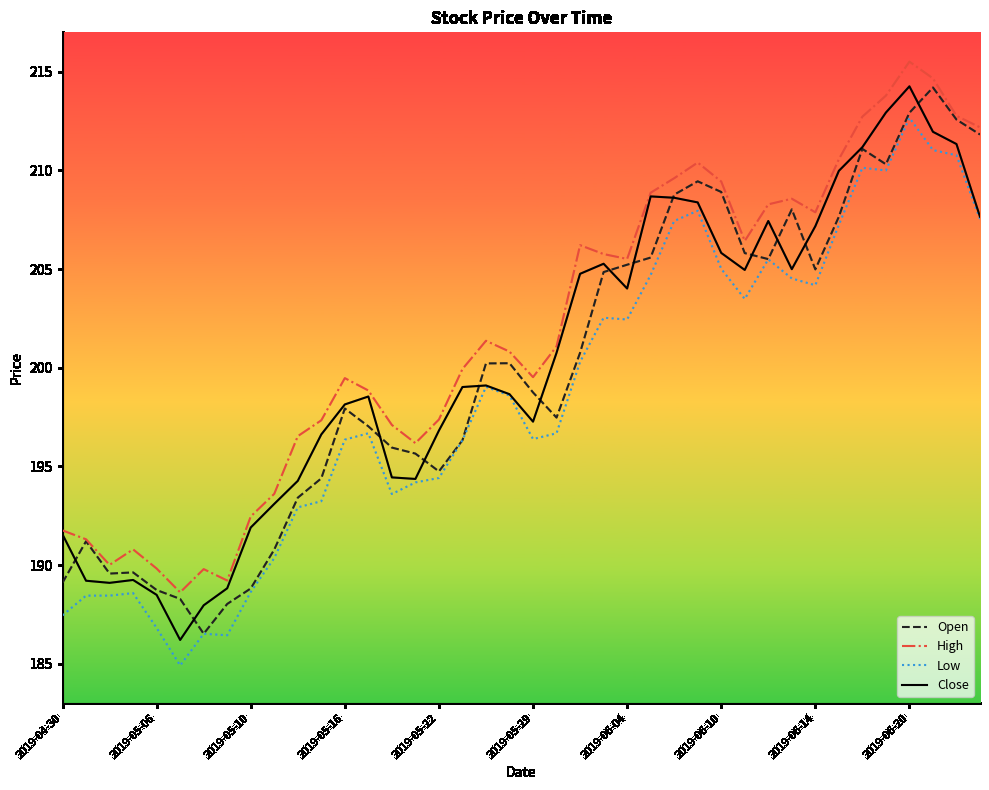

What is the sum of all Open values?

8001.3